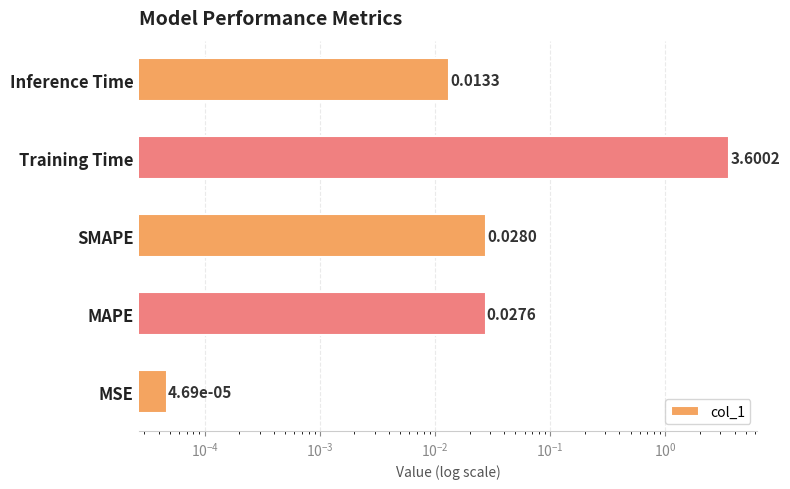

Which has a higher value, SMAPE or Training Time?

Training Time